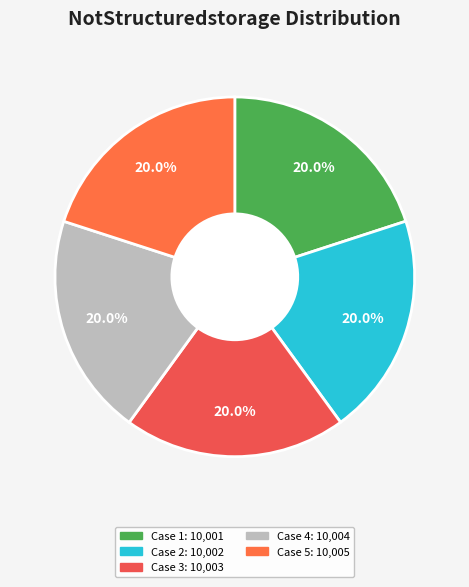

To the nearest percent, what is the average slice percentage?

20%